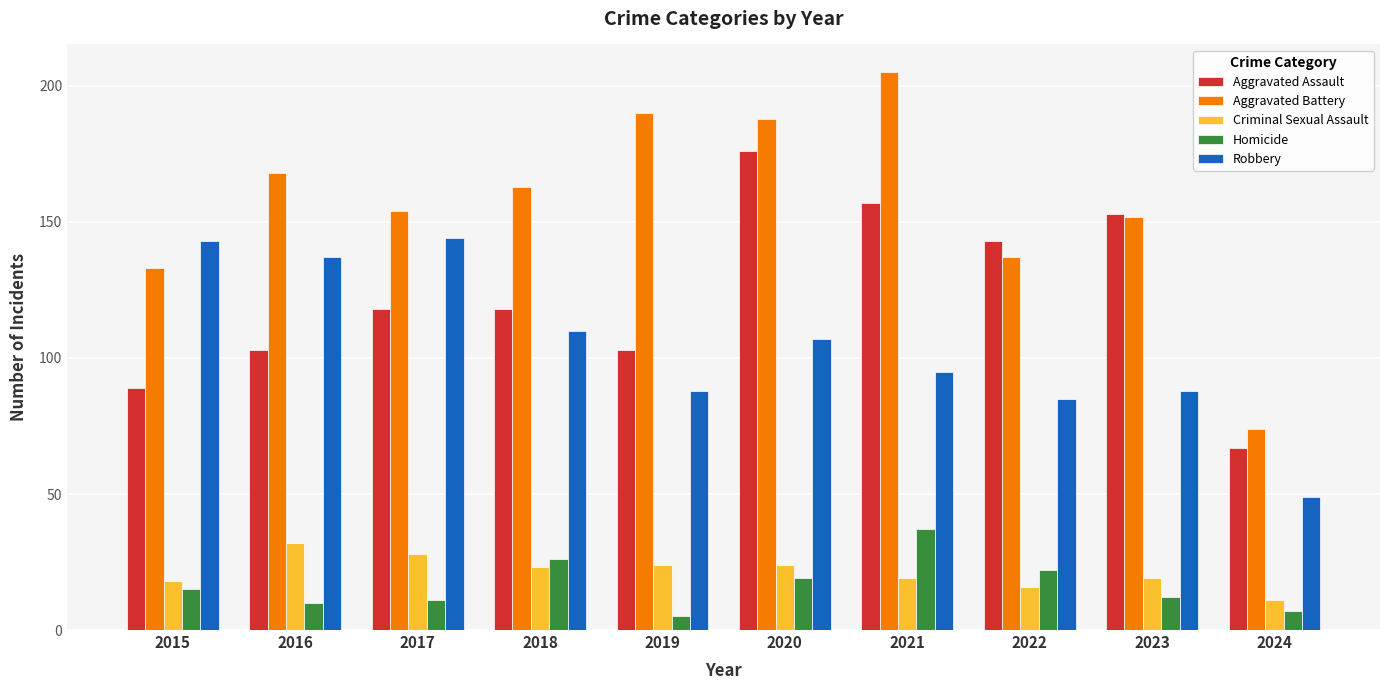

Is the value of Aggravated Battery at 2017 greater than the value of Aggravated Assault at 2017?

Yes